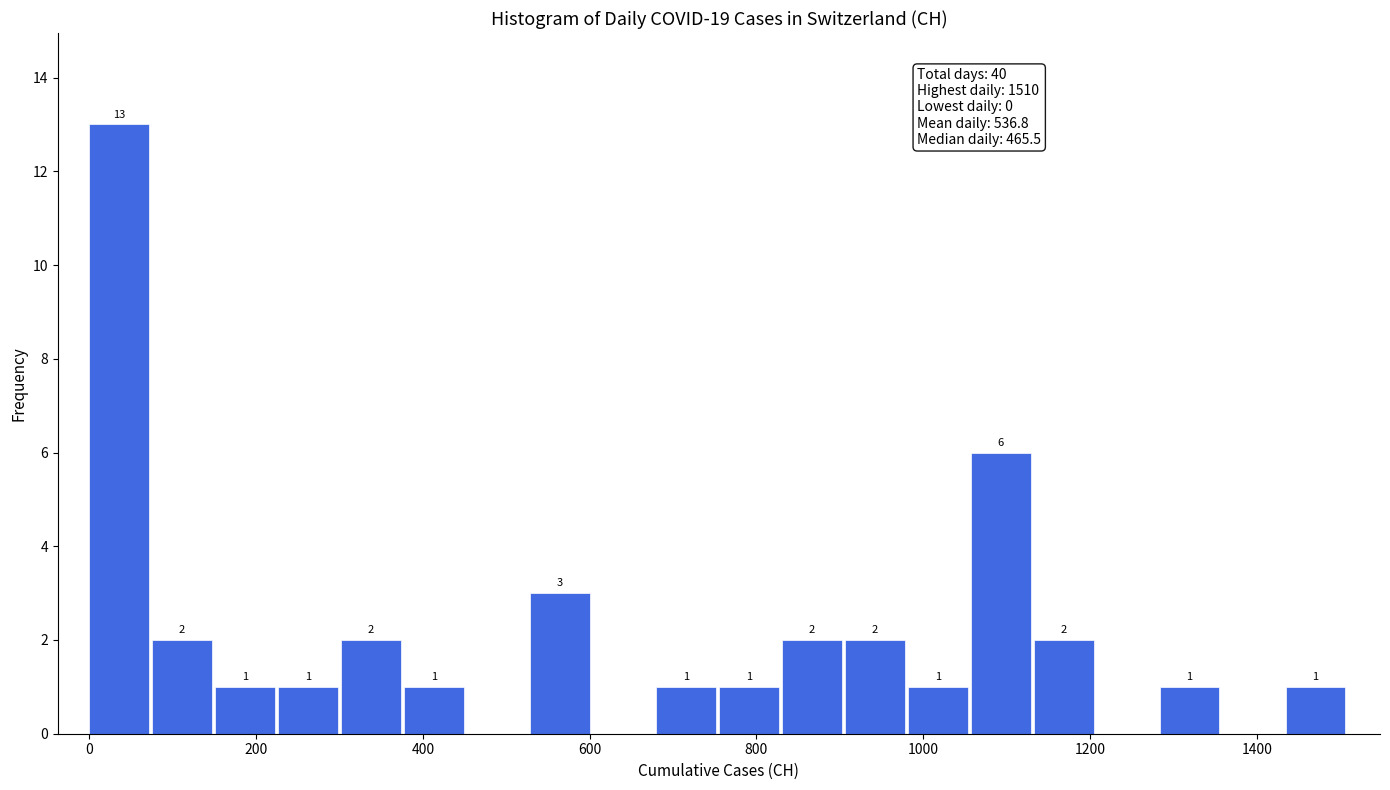

Around what value on the x-axis is the tallest bar? Give the approximate position of its centre, as read against the axis.

40